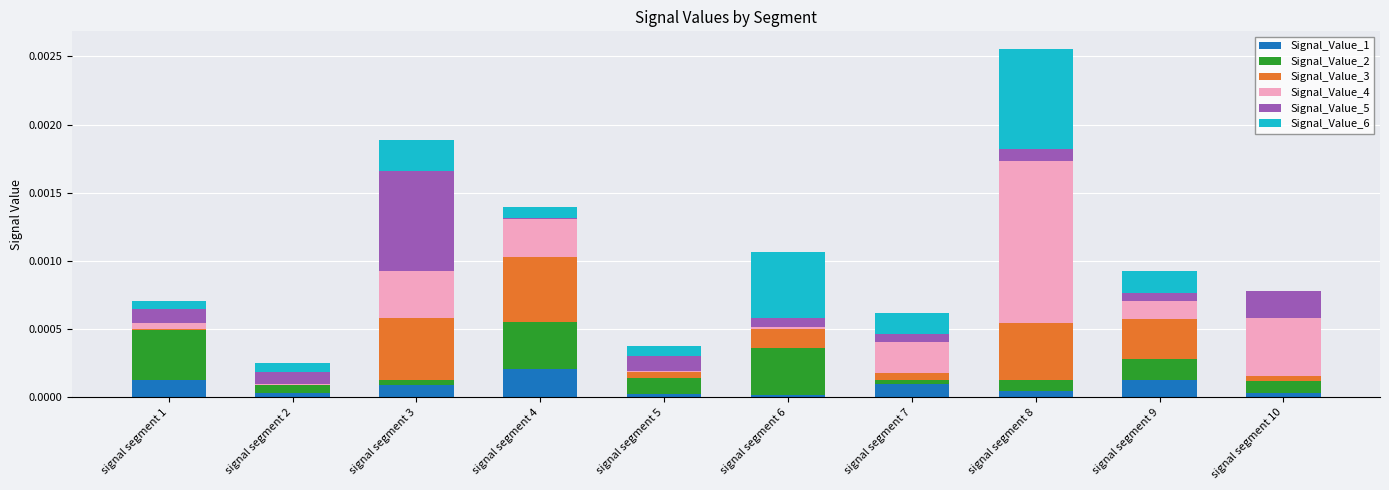

At which label does Signal_Value_1 reach its peak?

signal segment 4